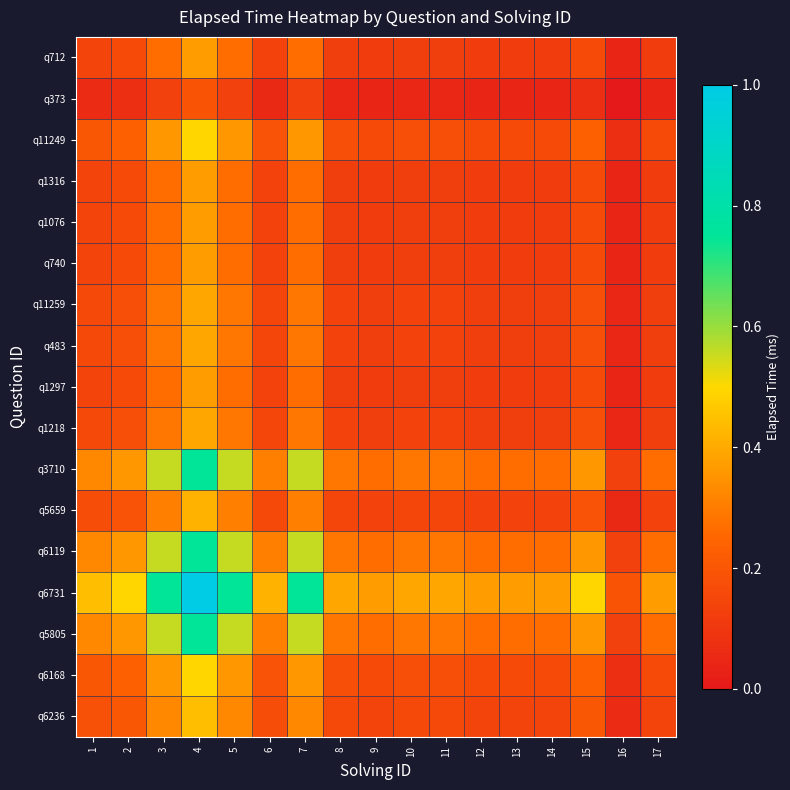

List the series in order of their peak value, highest first.

q6731, q5805, q6119, q3710, q6168, q11249, q6236, q5659, q1218, q483, q11259, q1297, q740, q1076, q1316, q712, q373